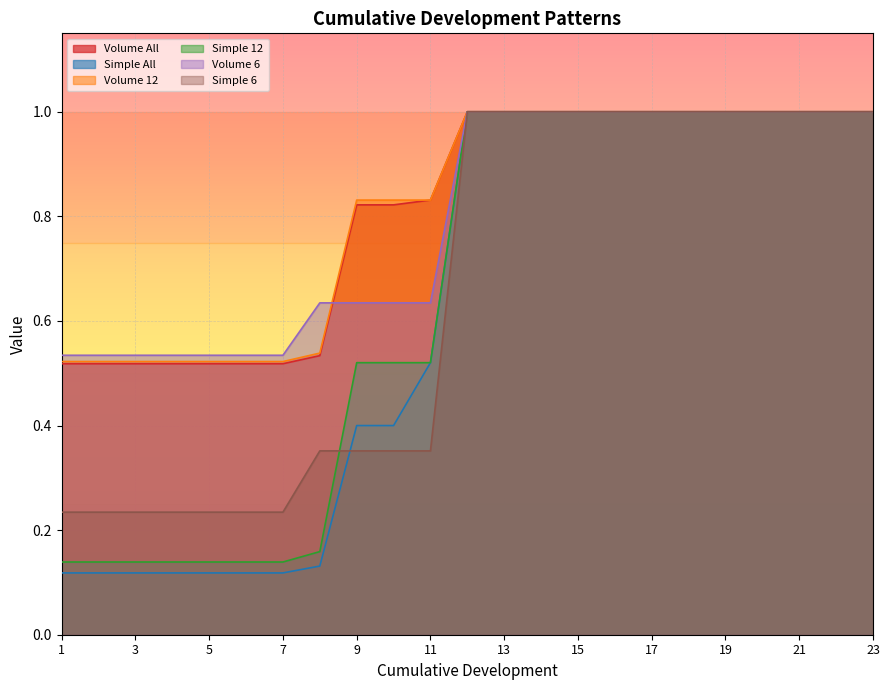

Reading left to right, extract all data points from this chart.

Volume All: 1=0.5	2=0.5	3=0.5	4=0.5	5=0.5	6=0.5	7=0.5	8=0.5	9=0.8	10=0.8	11=0.8	12=1.0	13=1.0	14=1.0	15=1.0	16=1.0	17=1.0	18=1.0	19=1.0	20=1.0	21=1.0	22=1.0	23=1.0
Simple All: 1=0.1	2=0.1	3=0.1	4=0.1	5=0.1	6=0.1	7=0.1	8=0.1	9=0.4	10=0.4	11=0.5	12=1.0	13=1.0	14=1.0	15=1.0	16=1.0	17=1.0	18=1.0	19=1.0	20=1.0	21=1.0	22=1.0	23=1.0
Volume 12: 1=0.5	2=0.5	3=0.5	4=0.5	5=0.5	6=0.5	7=0.5	8=0.5	9=0.8	10=0.8	11=0.8	12=1.0	13=1.0	14=1.0	15=1.0	16=1.0	17=1.0	18=1.0	19=1.0	20=1.0	21=1.0	22=1.0	23=1.0
Simple 12: 1=0.1	2=0.1	3=0.1	4=0.1	5=0.1	6=0.1	7=0.1	8=0.2	9=0.5	10=0.5	11=0.5	12=1.0	13=1.0	14=1.0	15=1.0	16=1.0	17=1.0	18=1.0	19=1.0	20=1.0	21=1.0	22=1.0	23=1.0
Volume 6: 1=0.5	2=0.5	3=0.5	4=0.5	5=0.5	6=0.5	7=0.5	8=0.6	9=0.6	10=0.6	11=0.6	12=1.0	13=1.0	14=1.0	15=1.0	16=1.0	17=1.0	18=1.0	19=1.0	20=1.0	21=1.0	22=1.0	23=1.0
Simple 6: 1=0.2	2=0.2	3=0.2	4=0.2	5=0.2	6=0.2	7=0.2	8=0.4	9=0.4	10=0.4	11=0.4	12=1.0	13=1.0	14=1.0	15=1.0	16=1.0	17=1.0	18=1.0	19=1.0	20=1.0	21=1.0	22=1.0	23=1.0